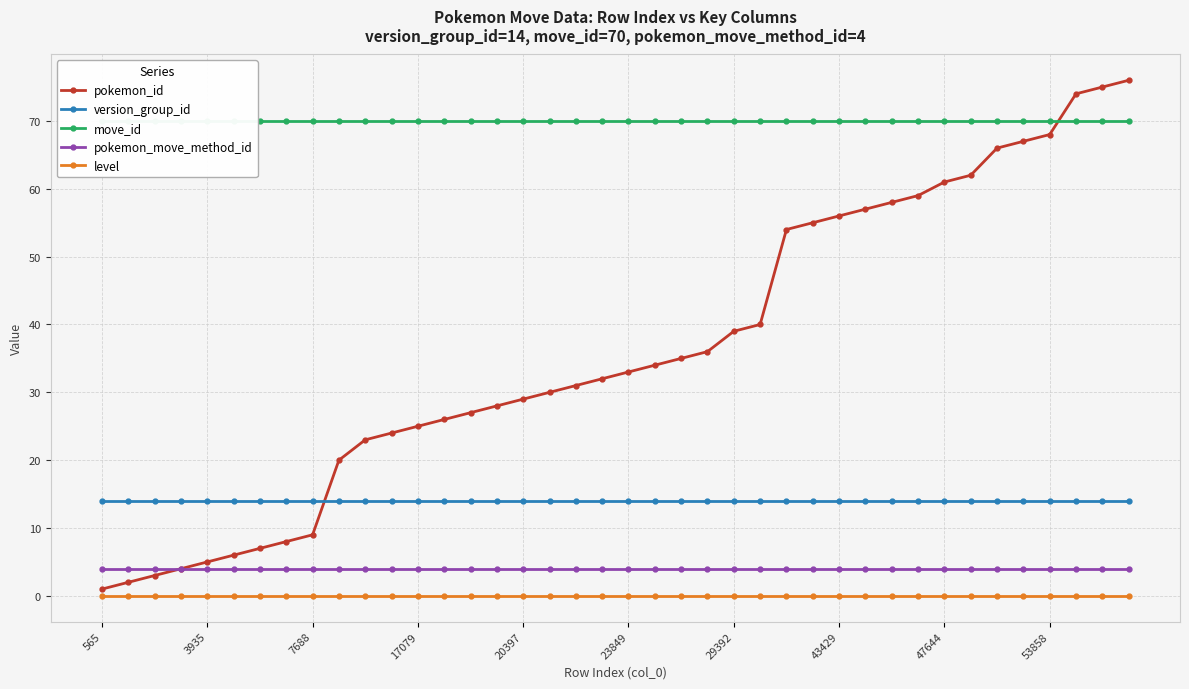

True or false: pokemon_move_method_id and pokemon_id intersect in this chart.

False